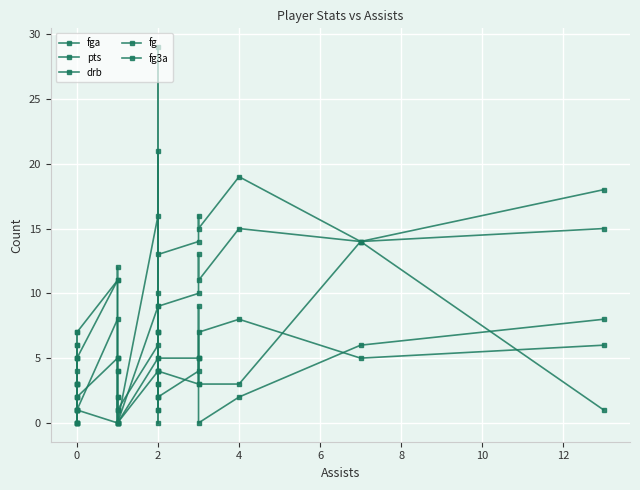

True or false: fg3a has more than 1 interior local peaks.

True